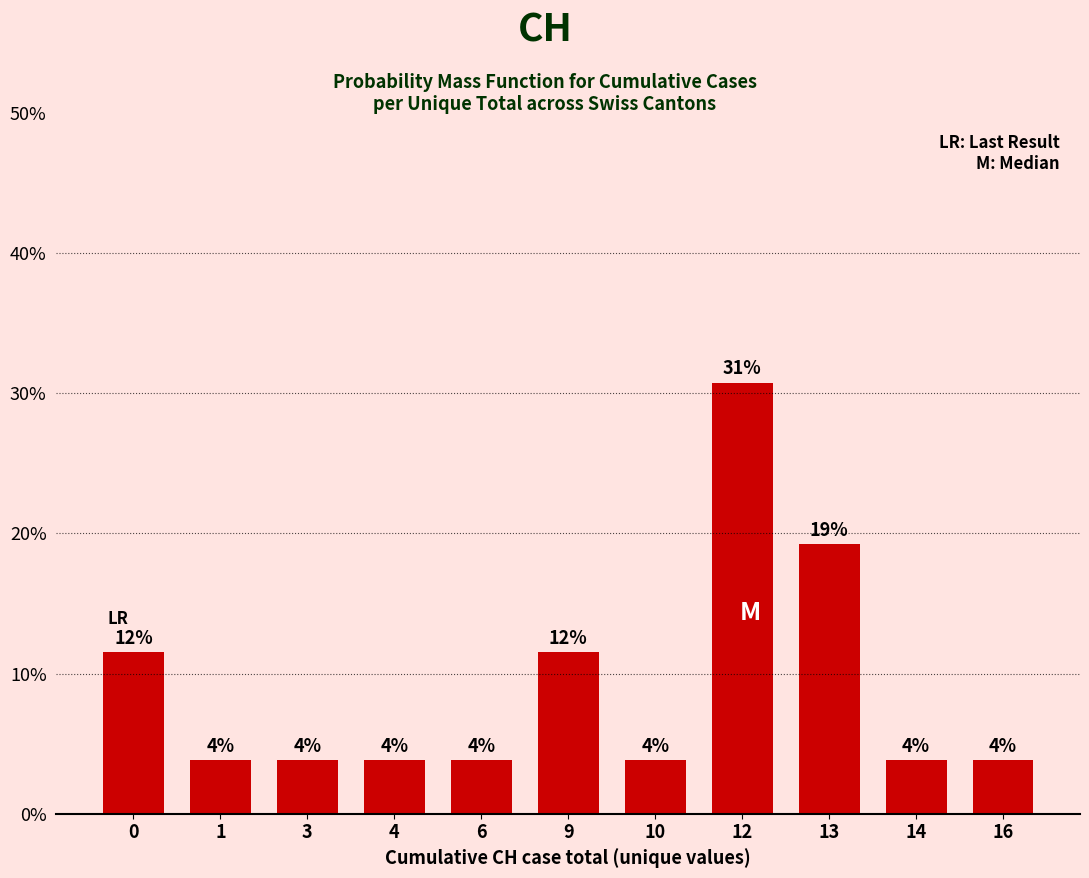

What is the maximum value shown in the chart?

0.3